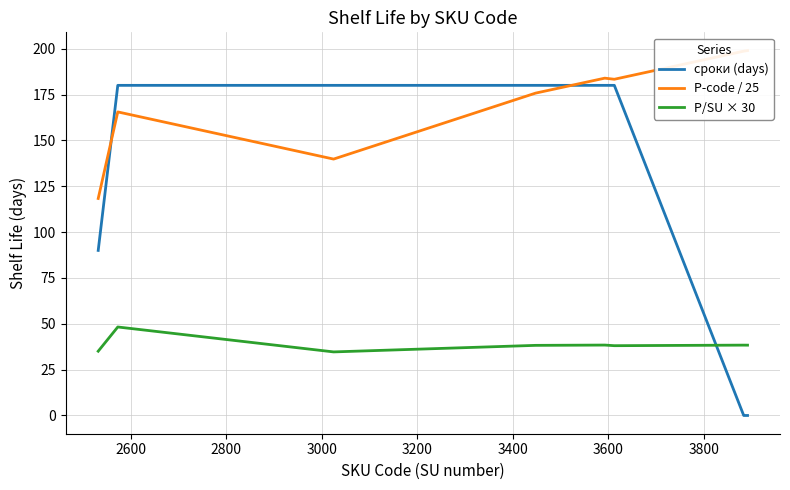

Which series ends up on top after the final intersection of сроки (days) and P/SU × 30?

P/SU × 30